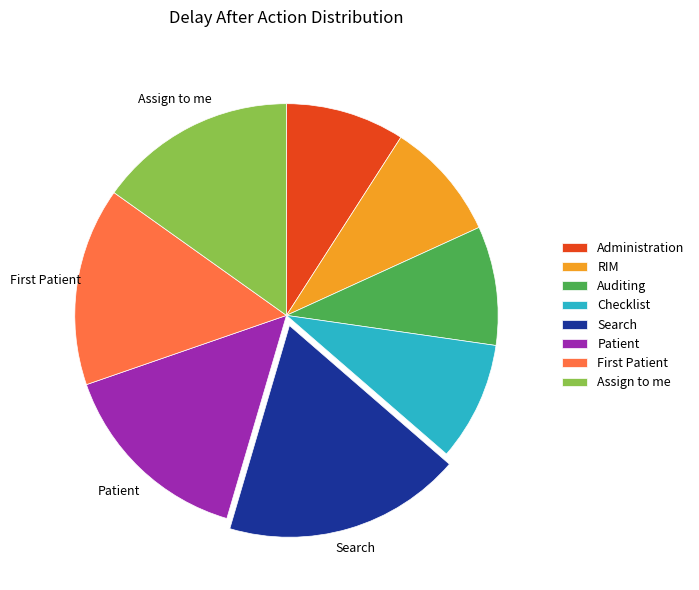

Does Administration account for over 50% of the chart?

No